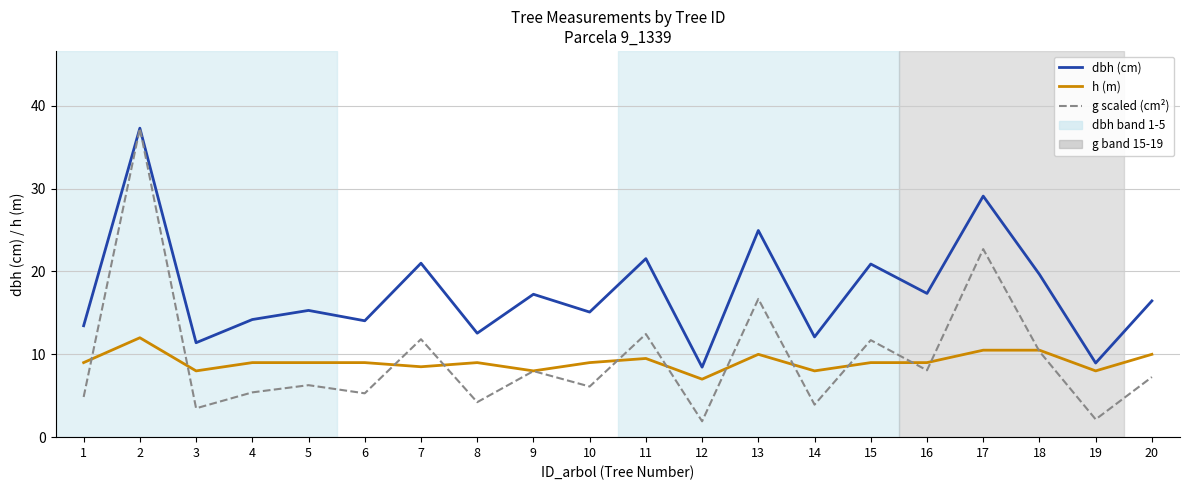

Rank the series at 8 from lowest to highest value.

g scaled (cm²), h (m), dbh (cm)